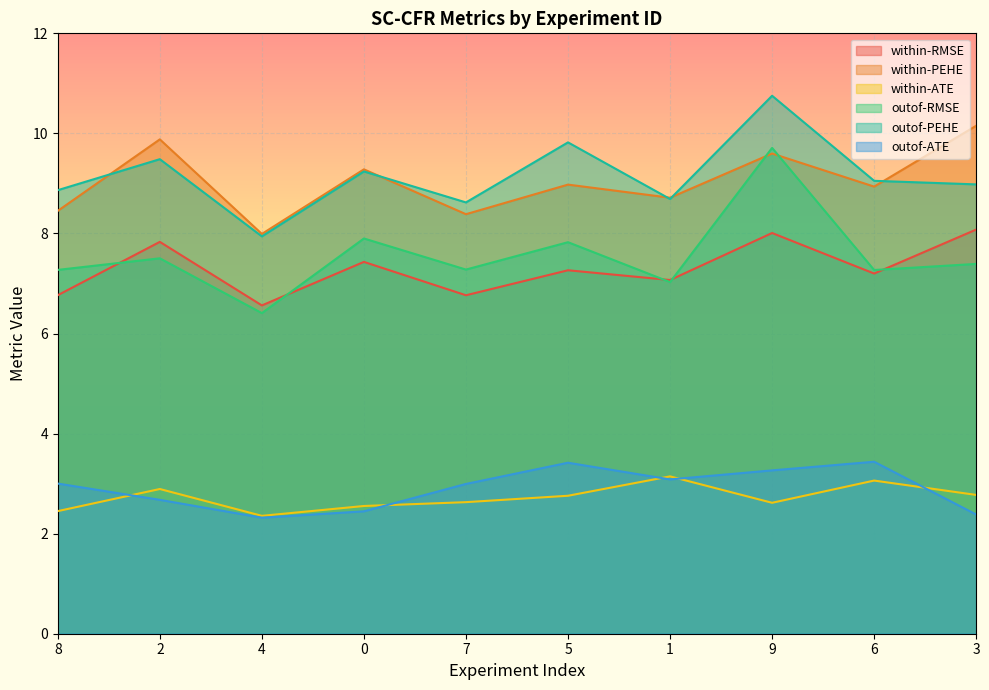

What is the difference between the within-PEHE values at 7 and 9?

1.2